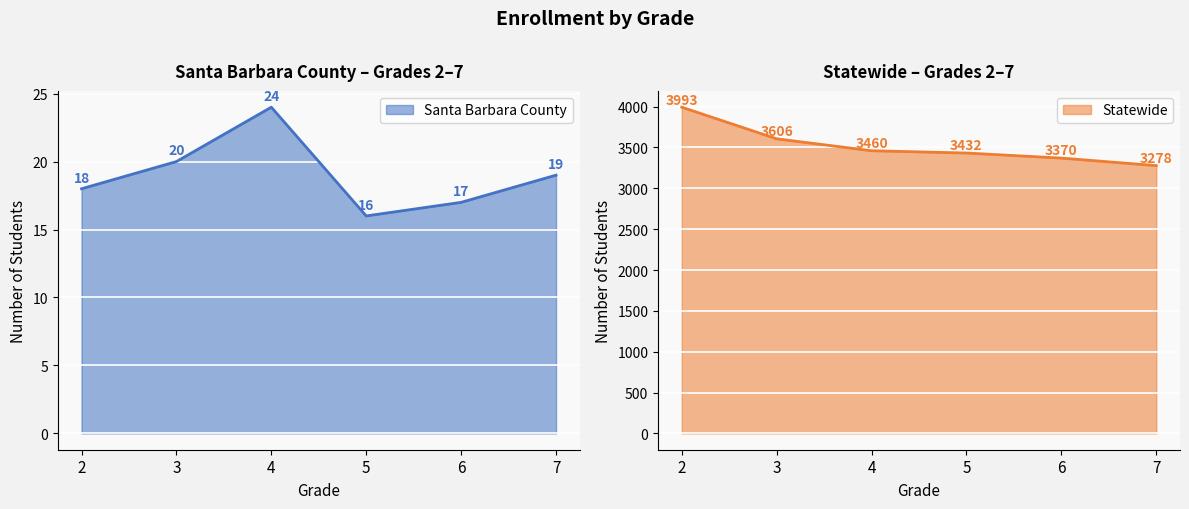

What is the sum of all Statewide values?

21139